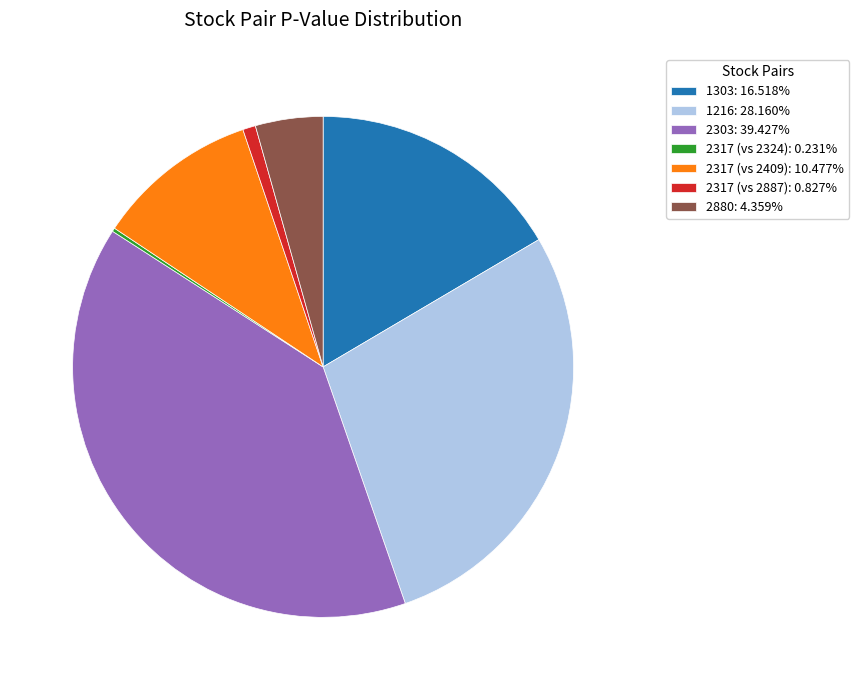

Combined, do 1216: 28.160% and 2303: 39.427% account for over 50%?

Yes